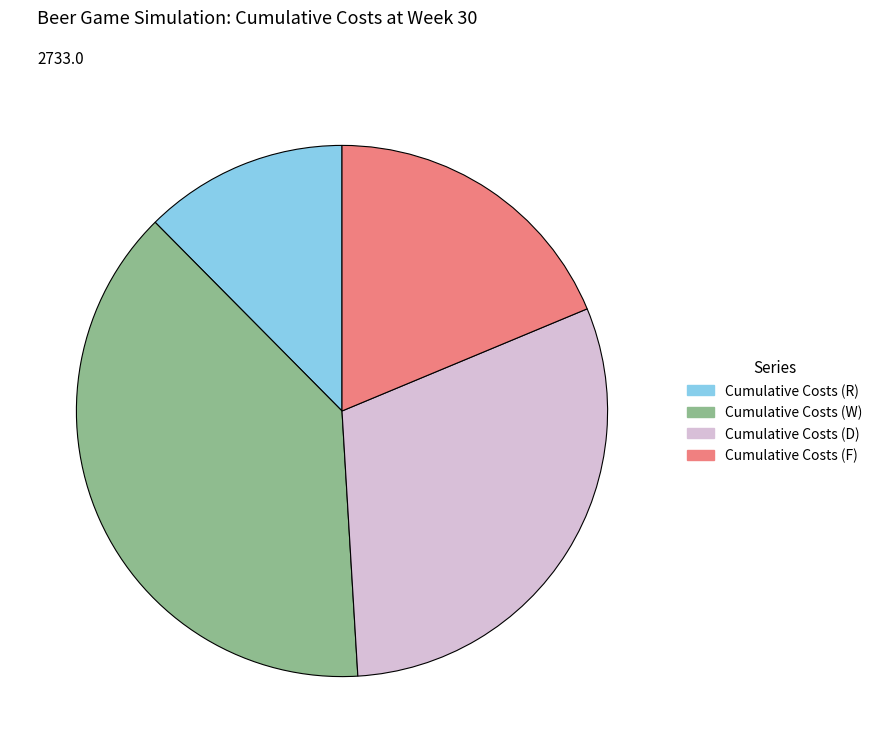

Does any single category account for the majority?

No